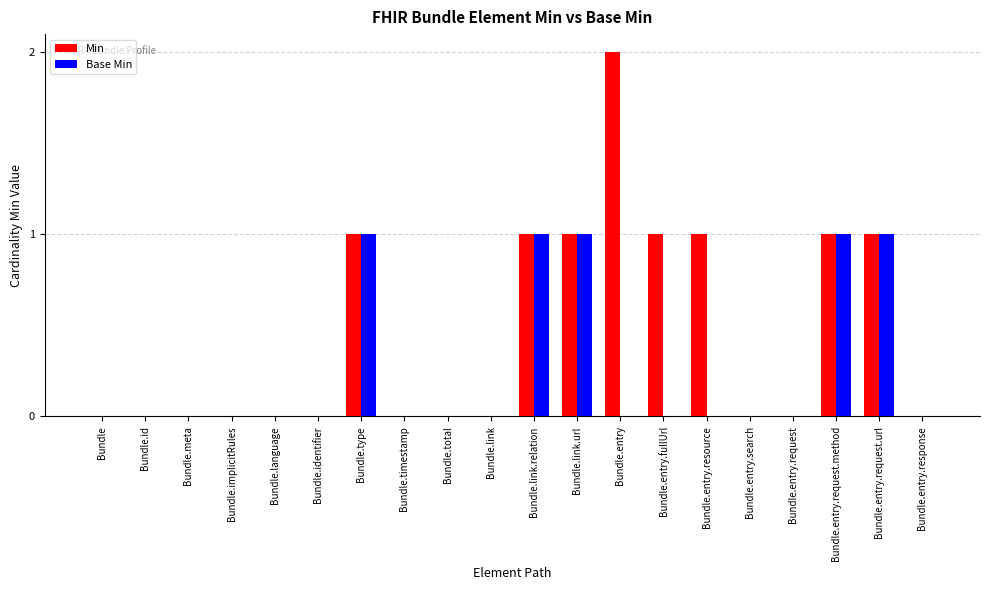

Which category has the highest value in the Min series?

Bundle.entry